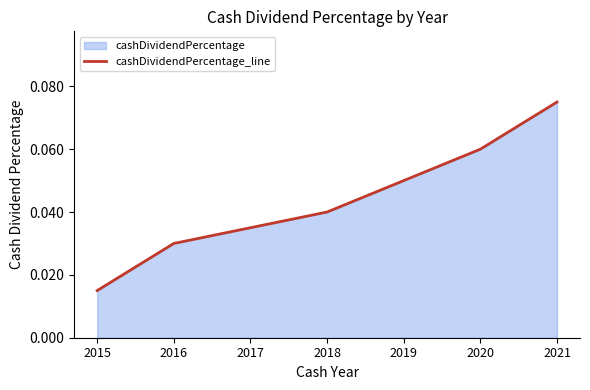

Is it true that the value at 2015 is 0.0?

False